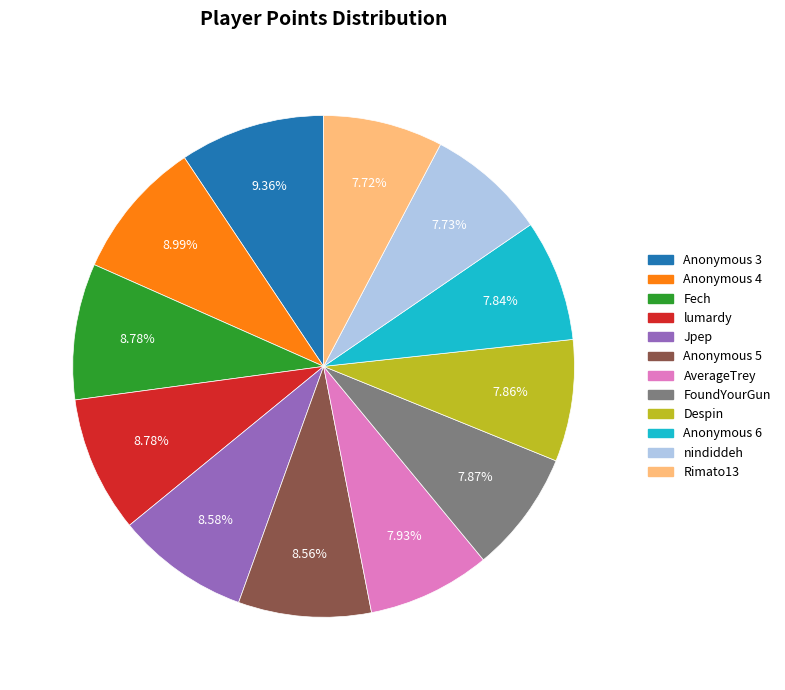

How many slices are in this pie chart?

12